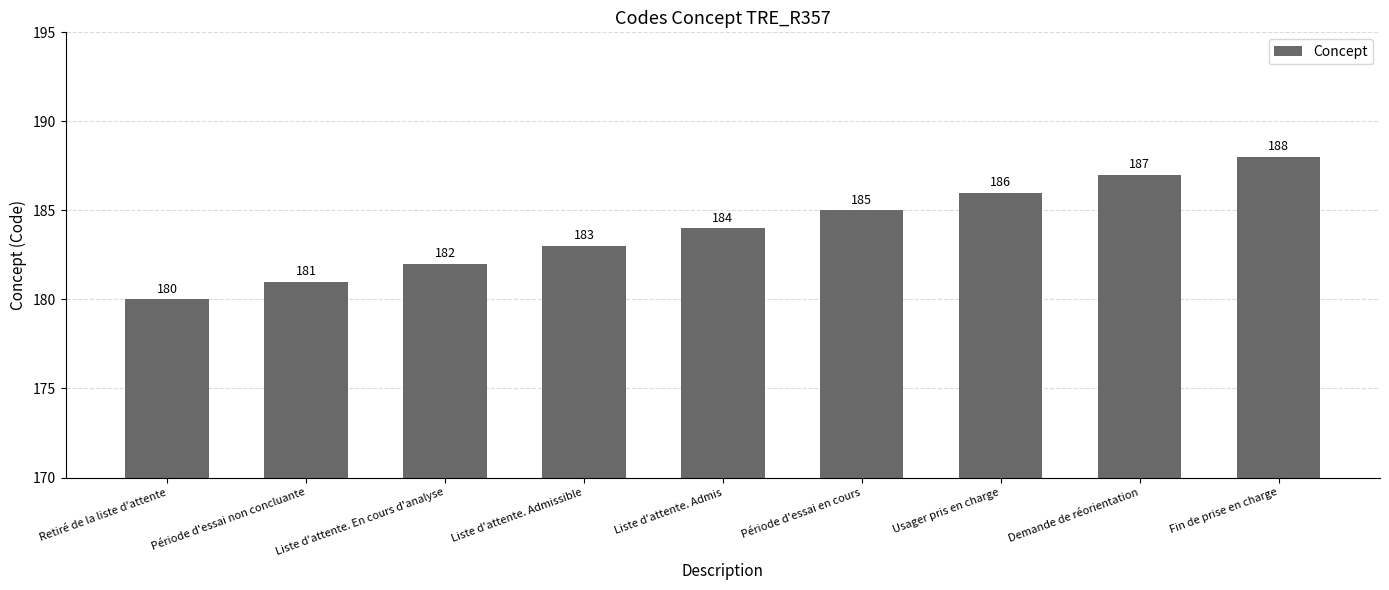

How many values are below 184?

4